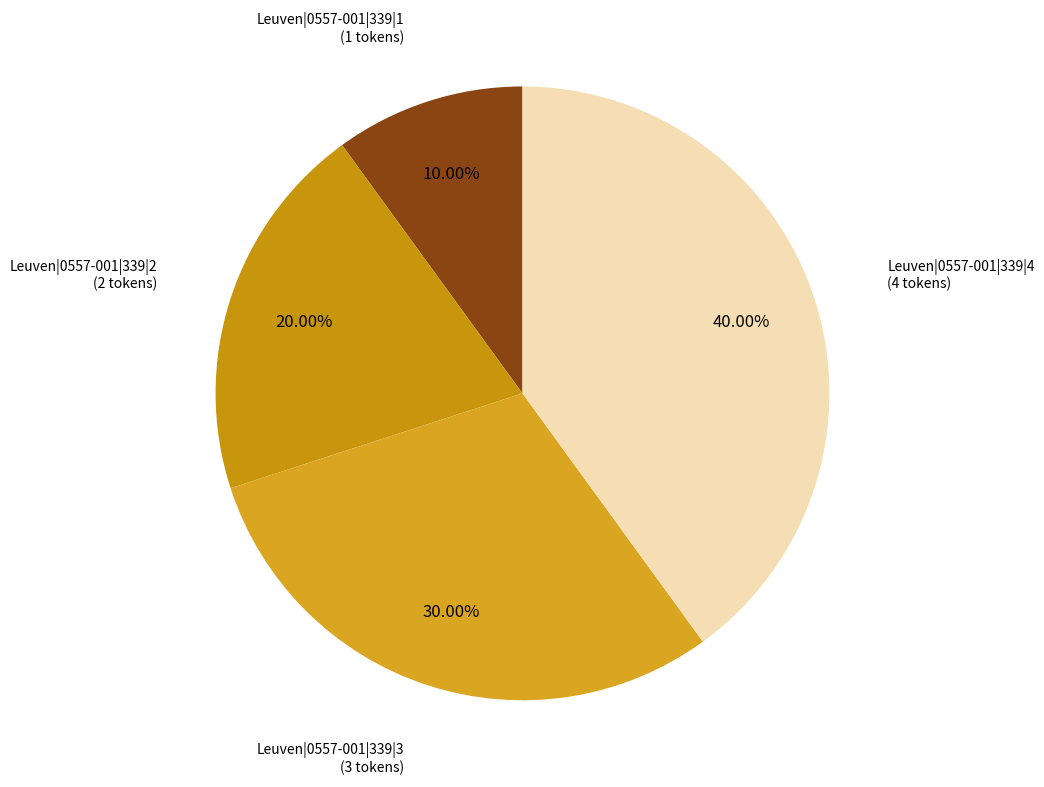

How many segments does this pie chart have?

4